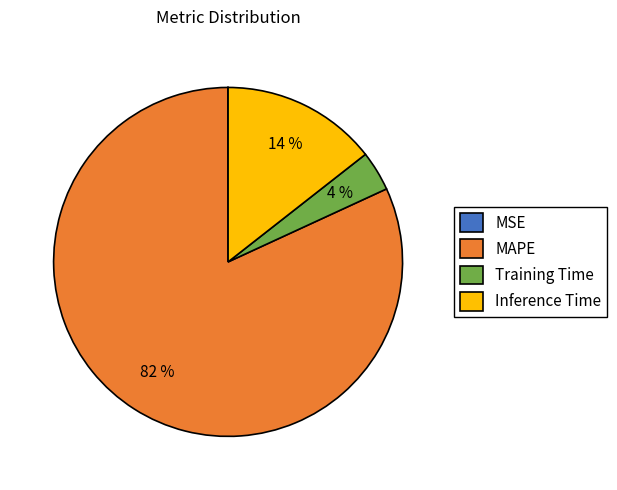

Is the sum of Inference Time and MAPE greater than half?

Yes